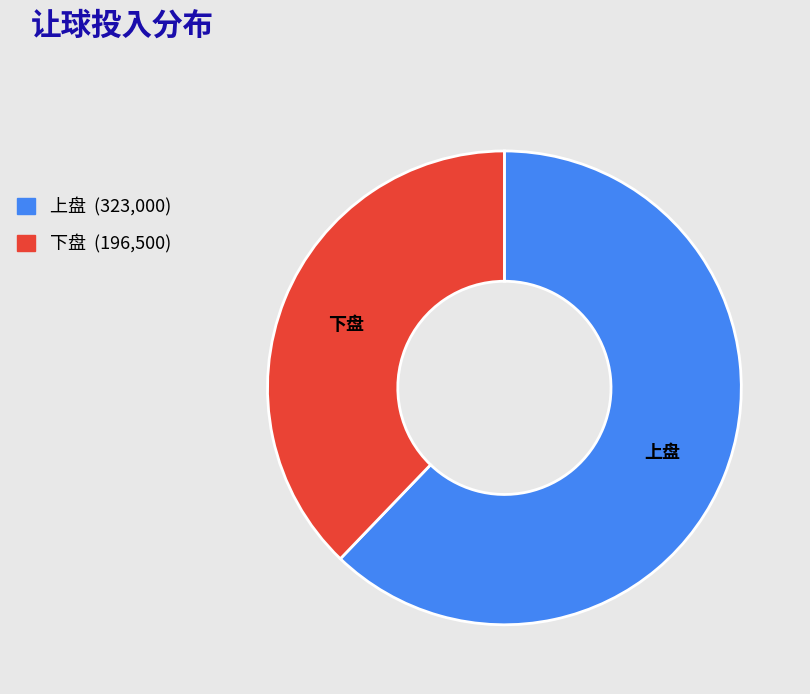

Which has a higher value, 上盘 or 下盘?

上盘